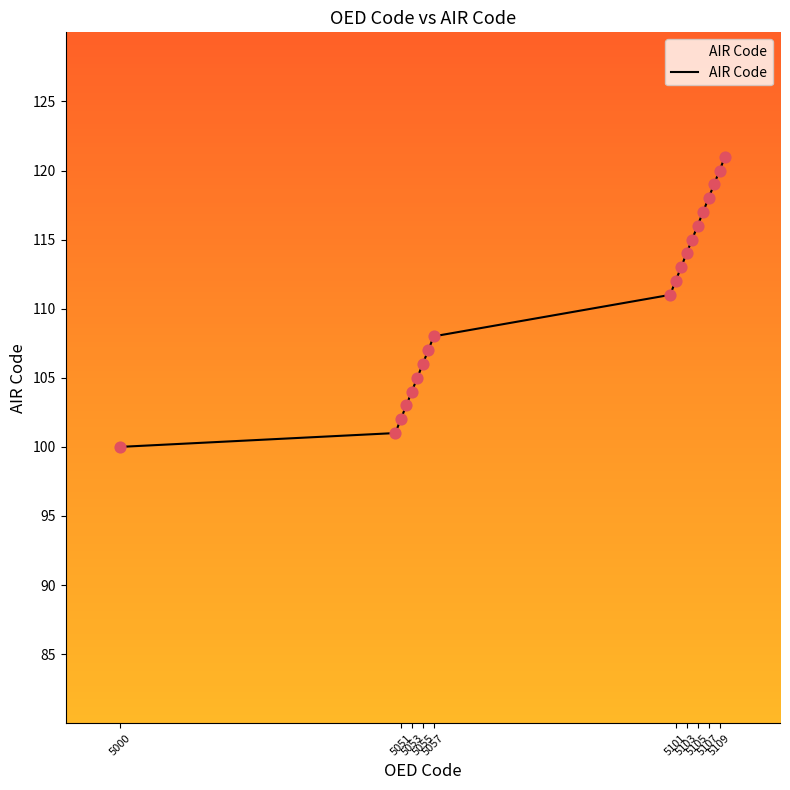

What is the minimum value shown in the chart?

100